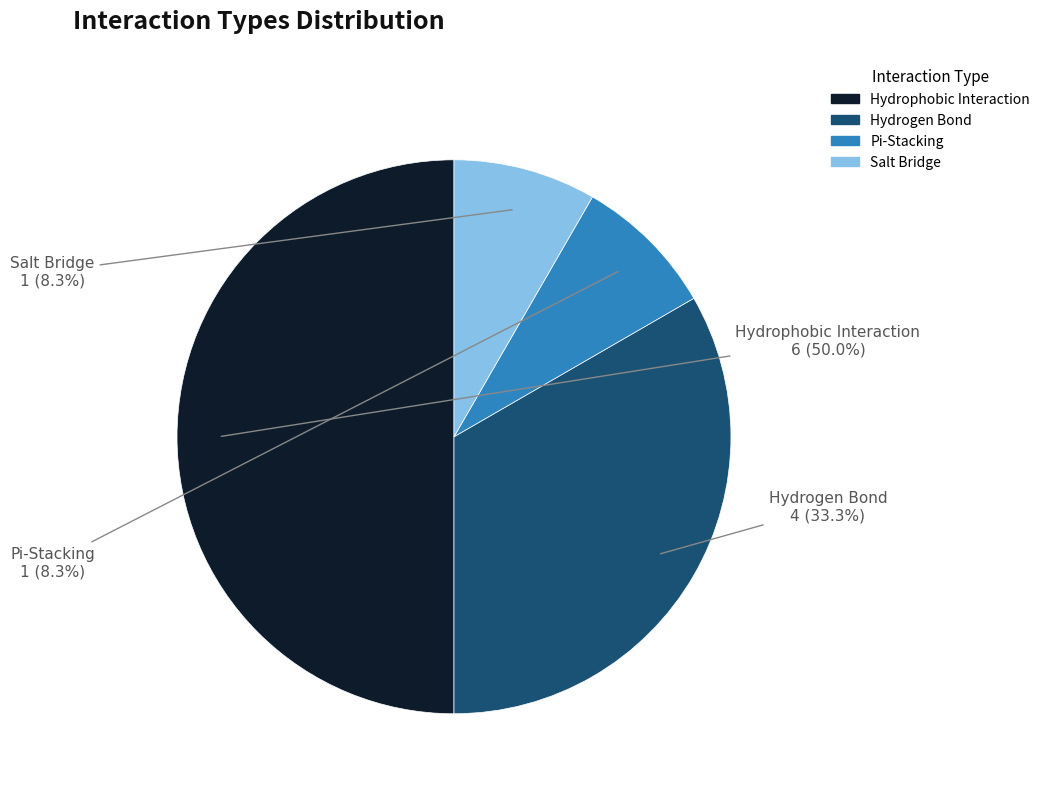

To the nearest percent, what is the difference between the largest and smallest slice percentages?

42%